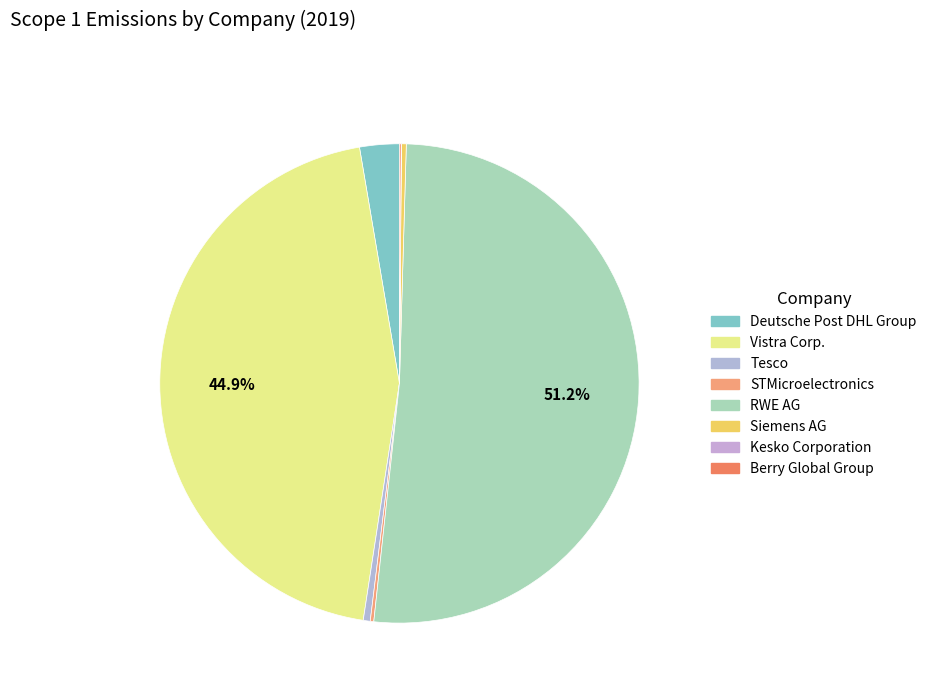

How many slices are in this pie chart?

8